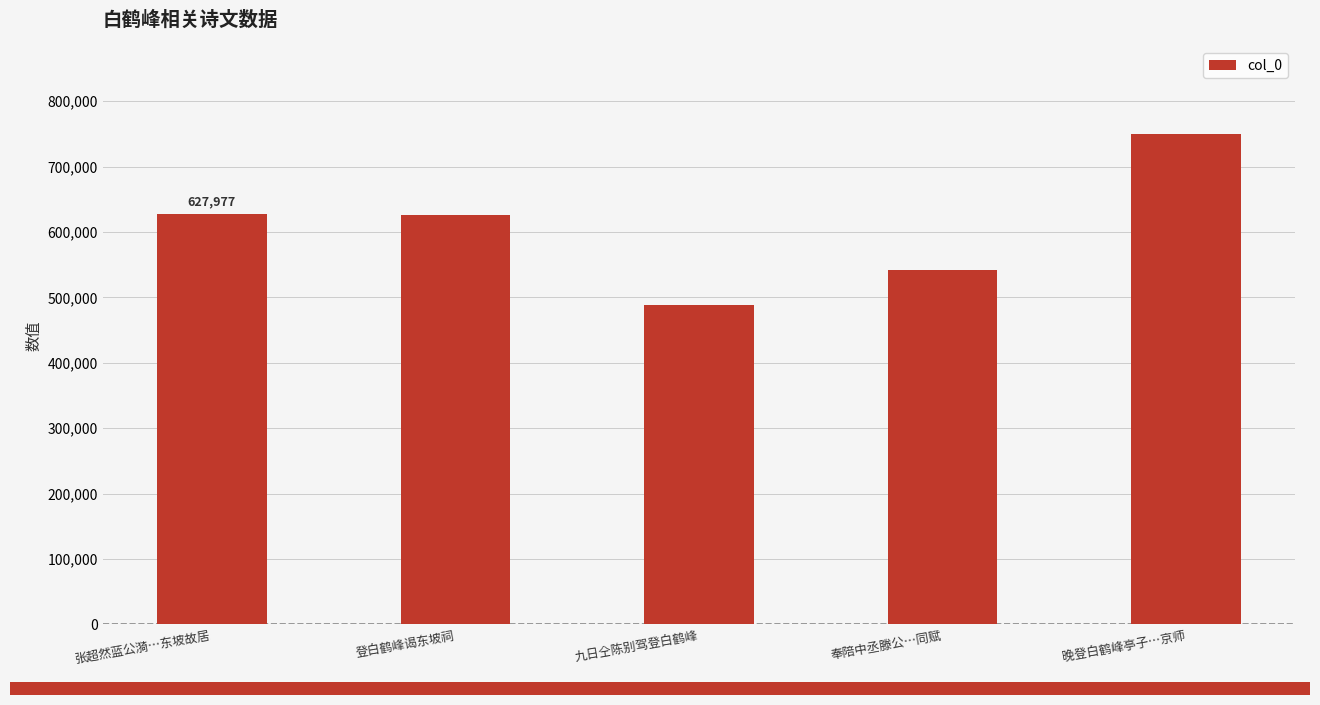

What is the average value?

606463